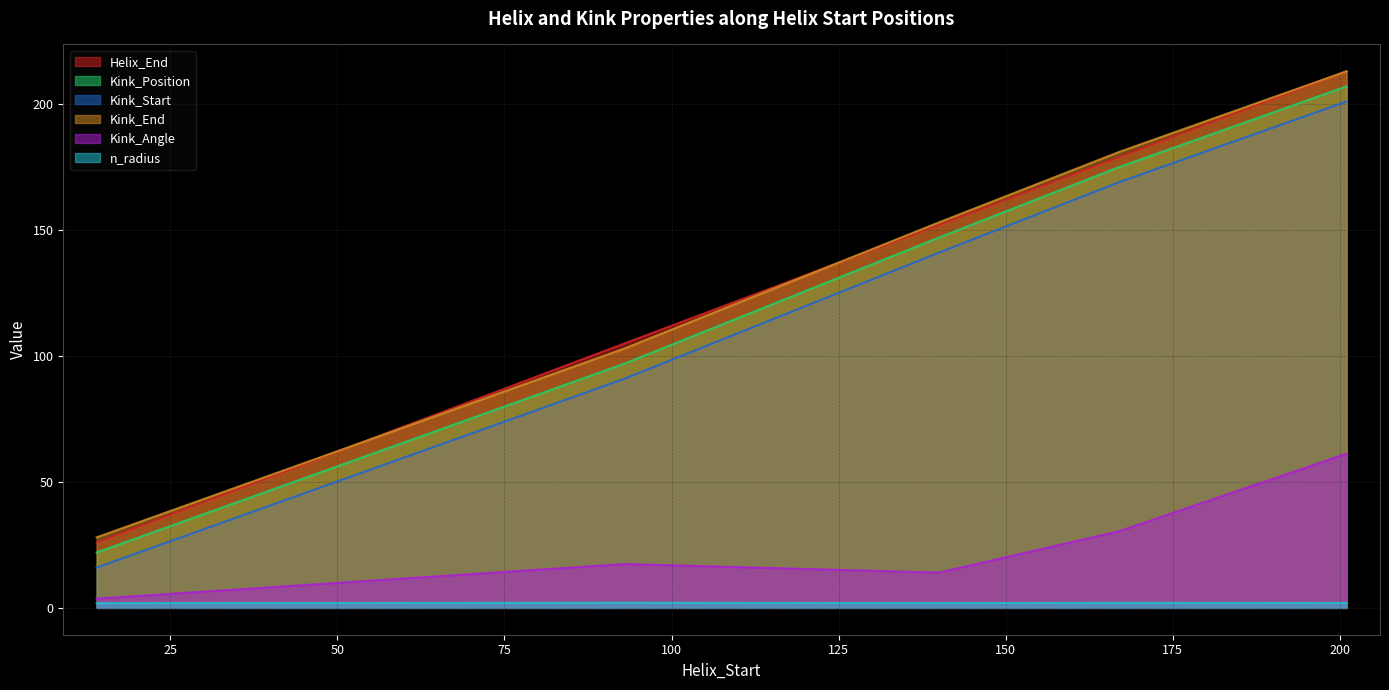

What is the difference between the Kink_Start values at 201 and 93?

110.0